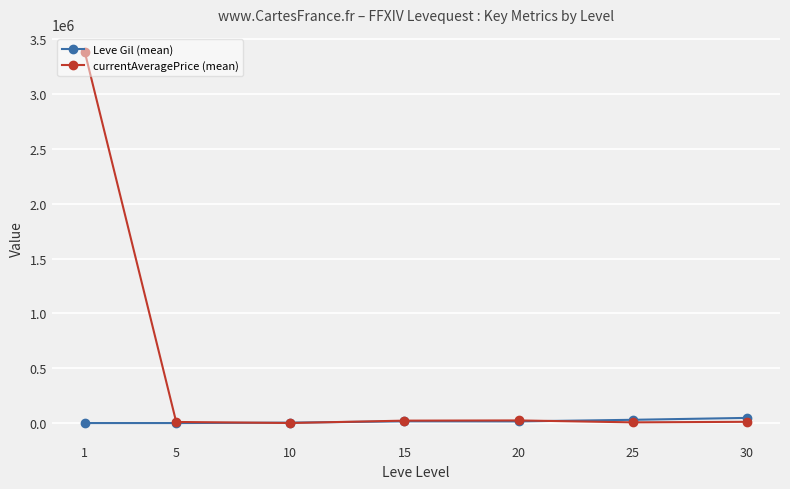

How many values in the Leve Gil (mean) series are below 15500?

3